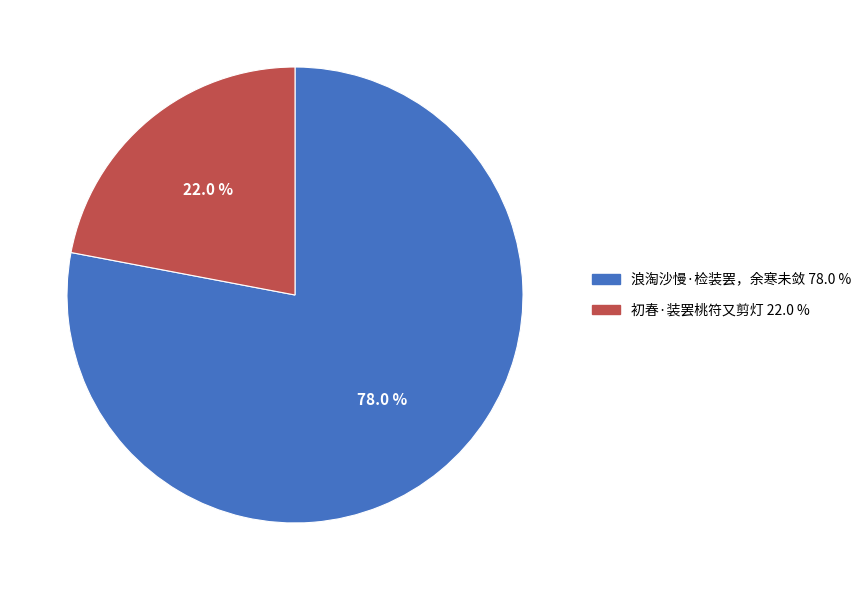

Which slice represents more than half of the pie?

浪淘沙慢·检装罢，余寒未敛